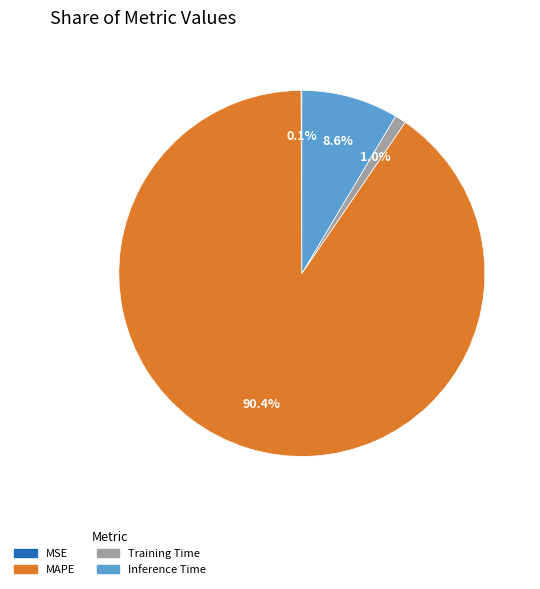

Which category accounts for the majority?

MAPE